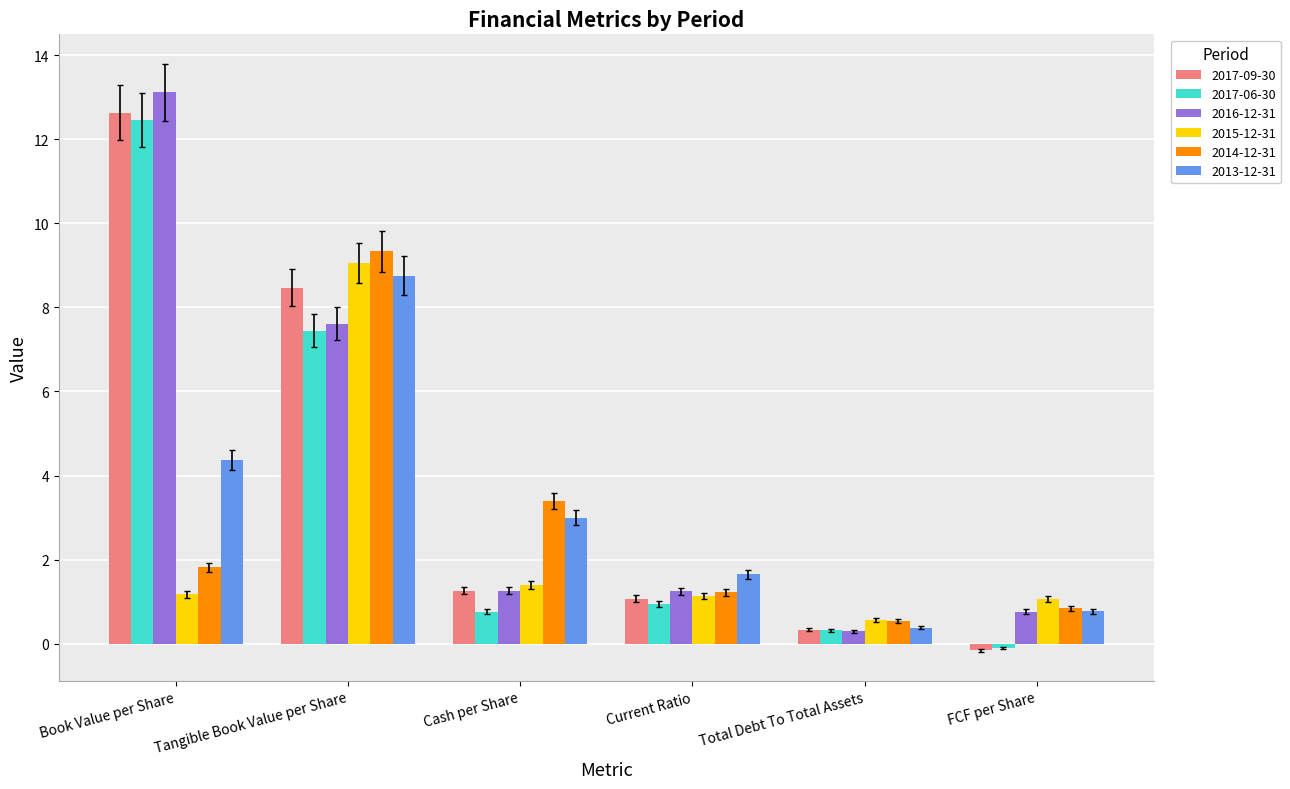

Is the value of 2014-12-31 at Tangible Book Value per Share greater than the value of 2017-09-30 at Current Ratio?

Yes